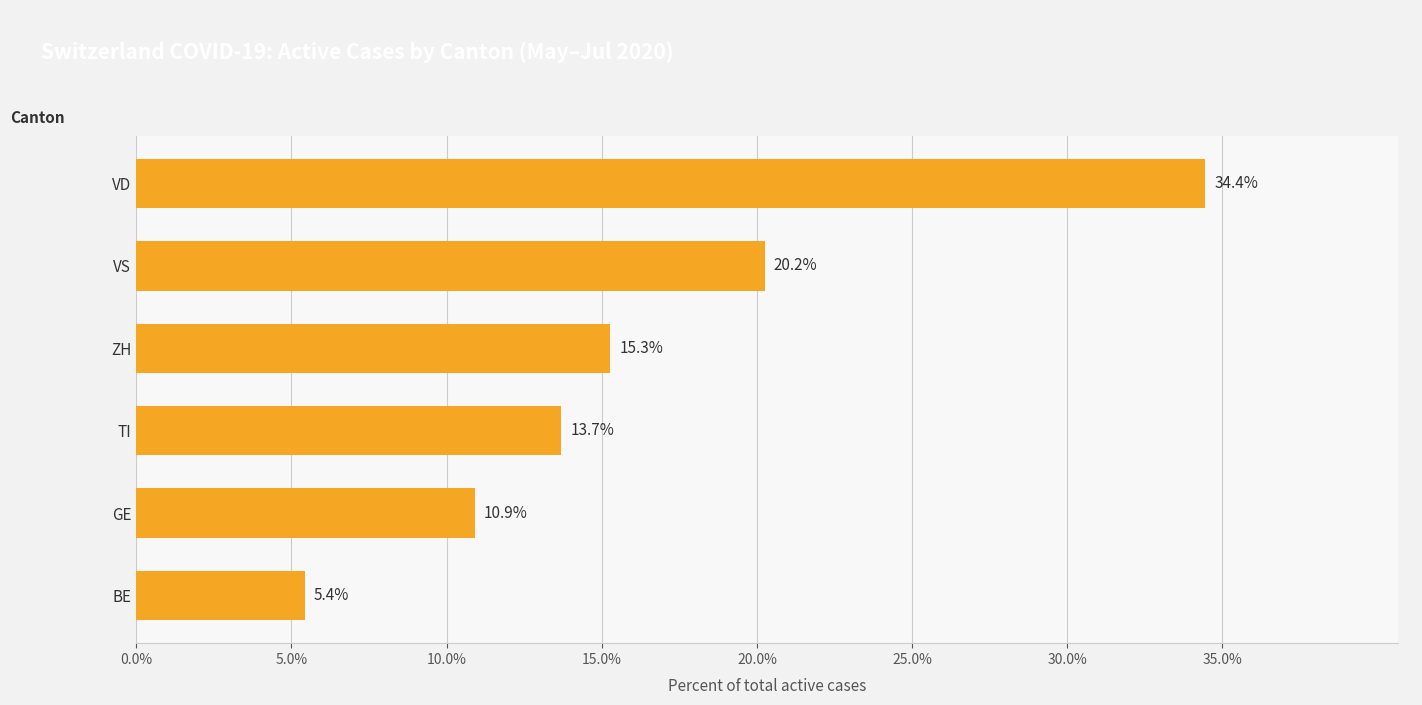

What is the approximate value at ZH?

15.3